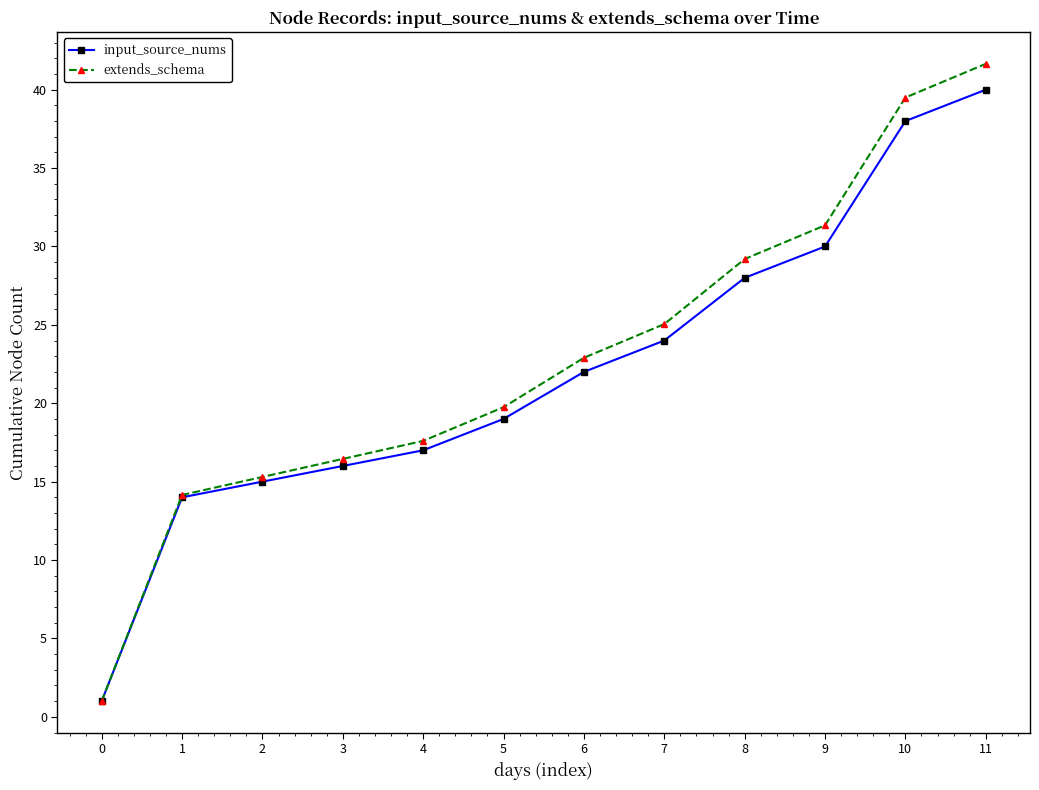

What is the minimum value for input_source_nums?

1.0